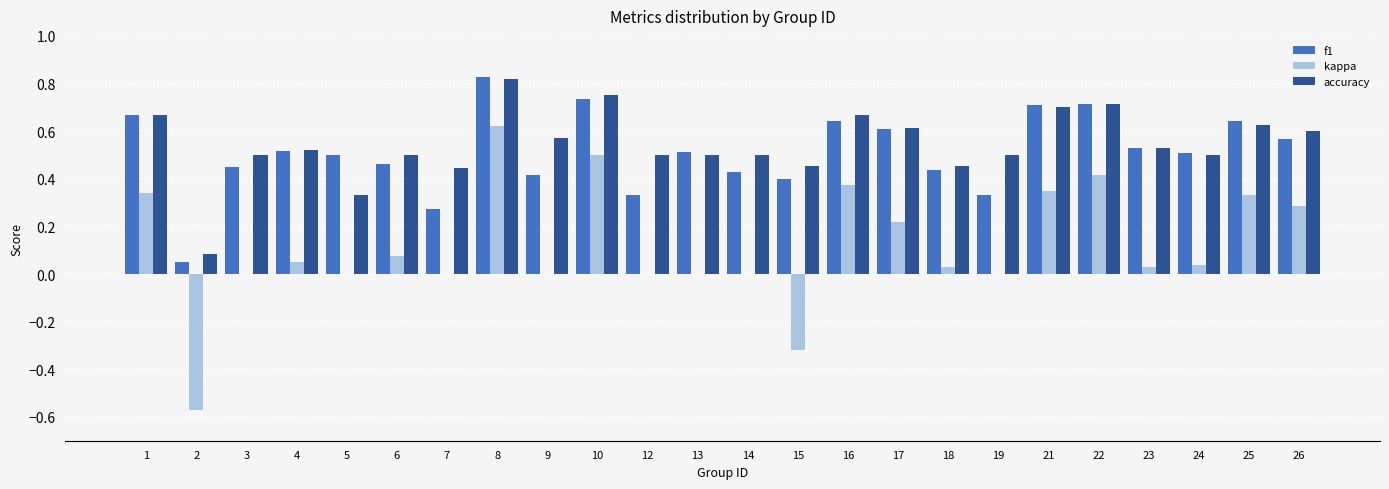

The f1 series shows 0.5 at 6. True or false?

True